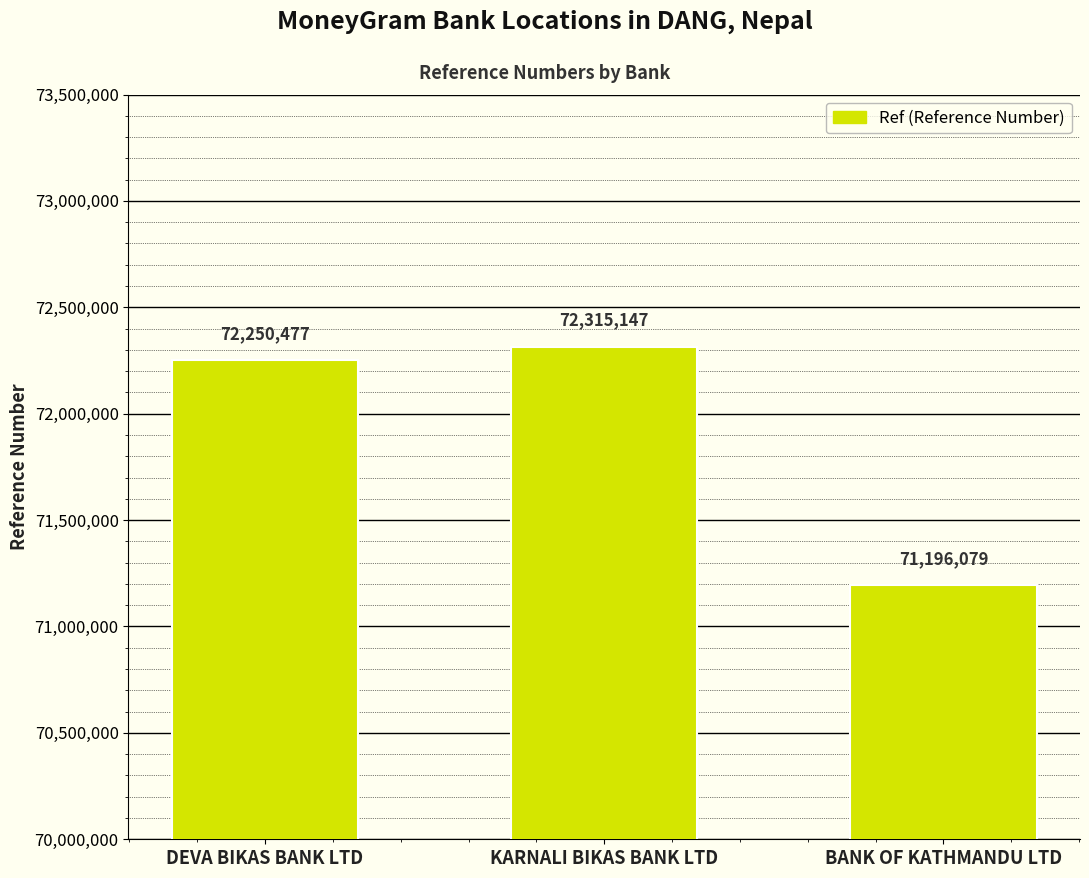

True or false: the data shows 71196079 at BANK OF KATHMANDU LTD.

True